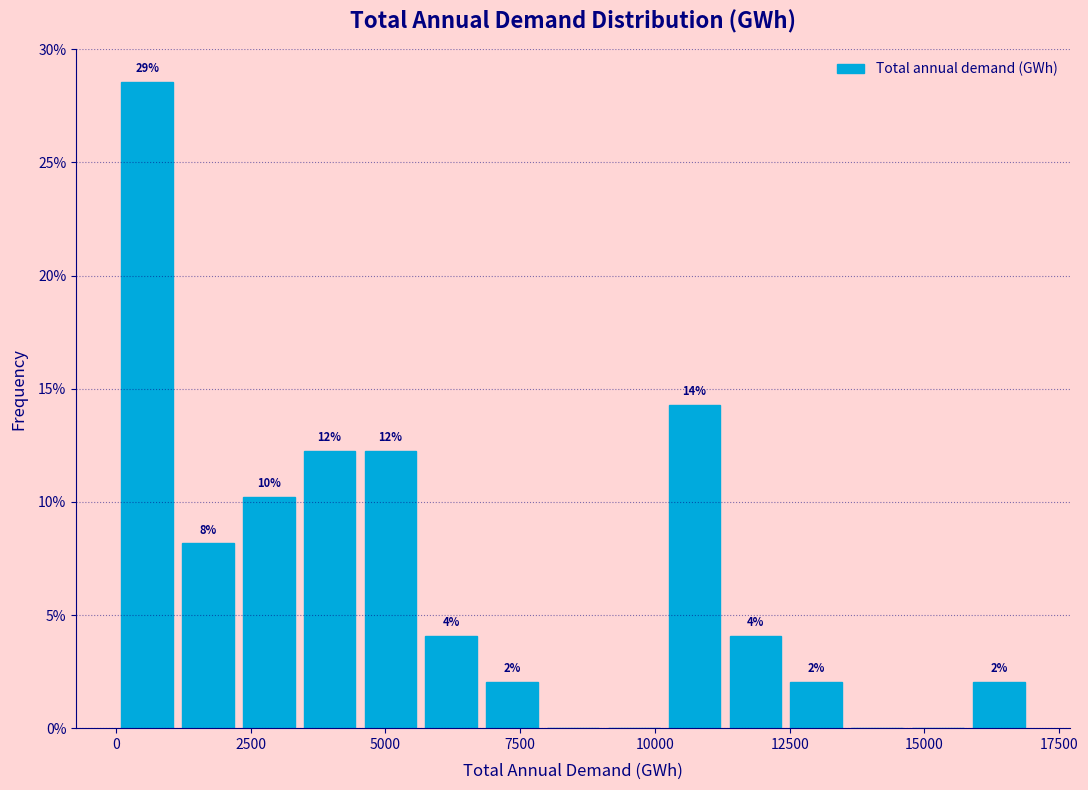

Read against the x-axis, roughly where is the centre of the tallest bar?

500